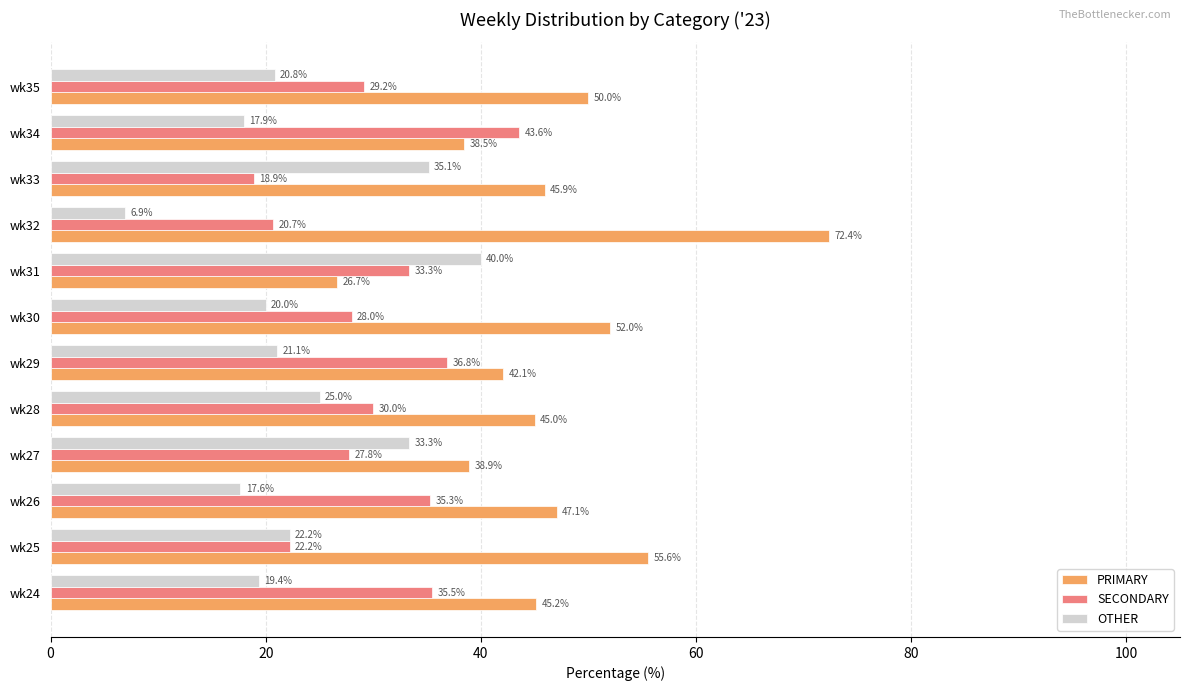

Which series changed the most between wk28 and wk31?

PRIMARY